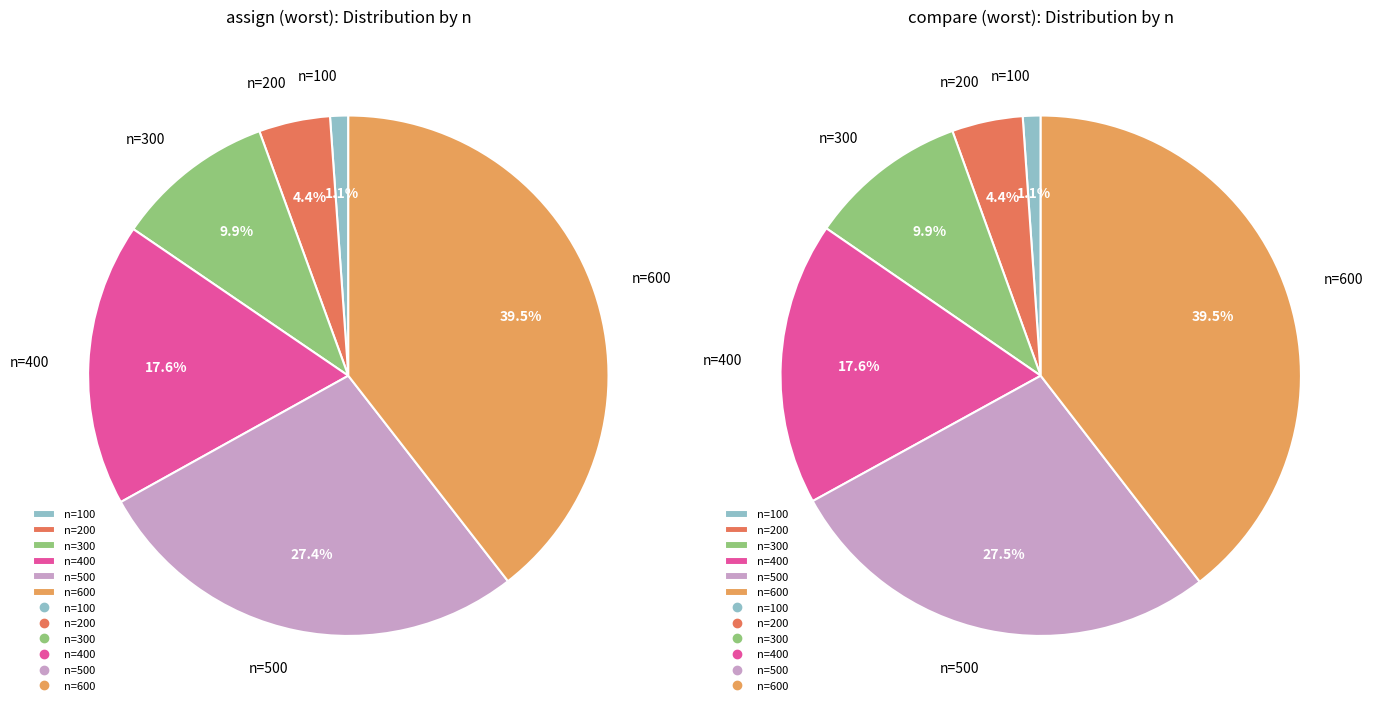

The n=300 slice represents 20% of the pie. True or false?

False